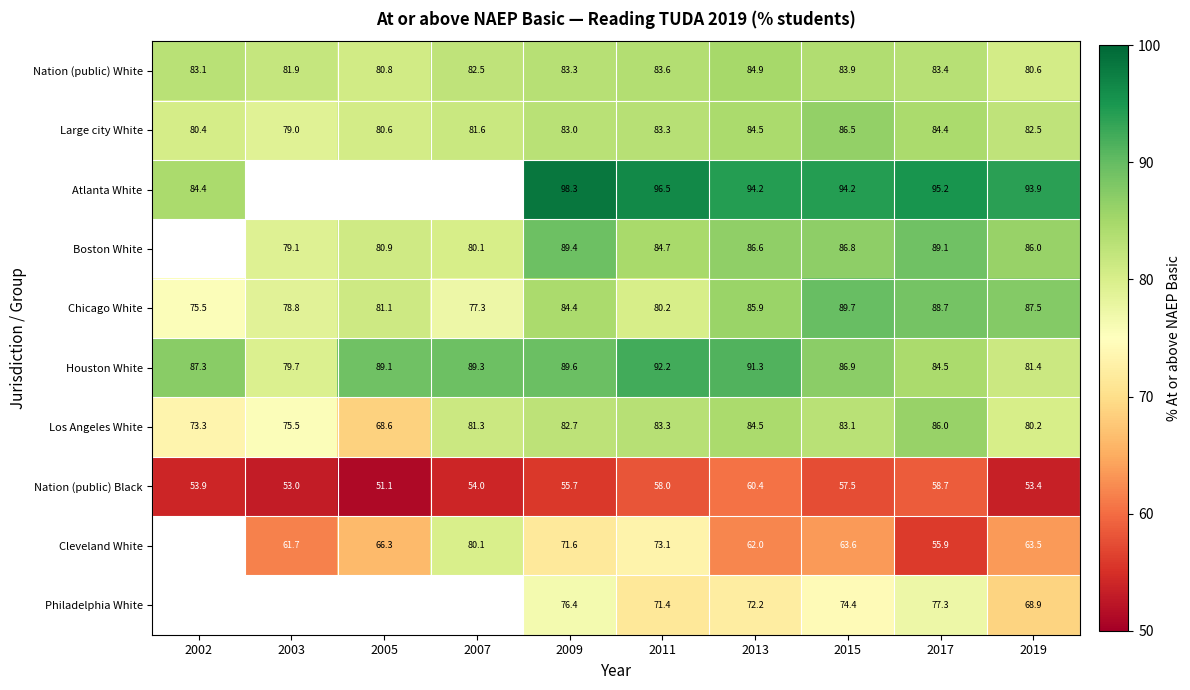

At which category is the sum across all series the highest?

2009